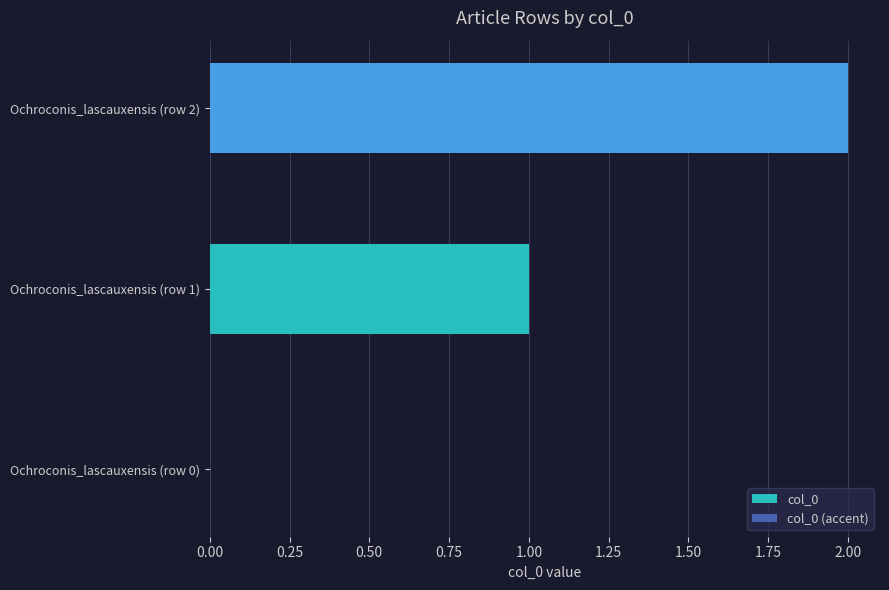

What is the greatest value displayed?

2